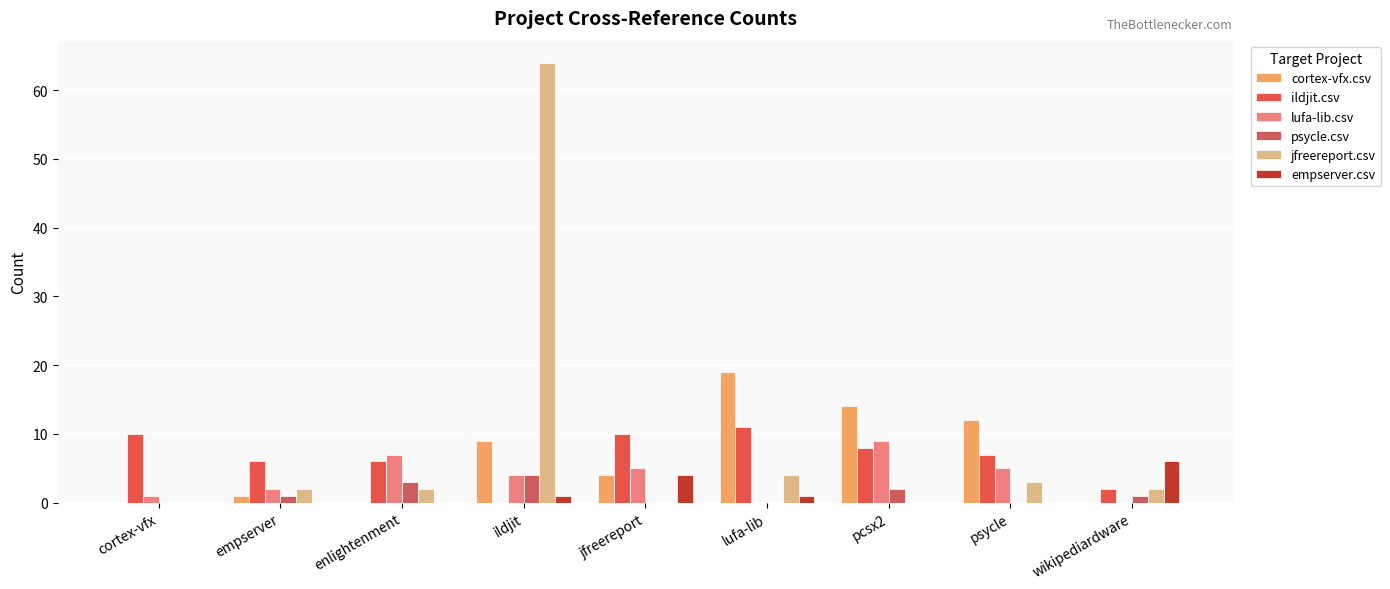

Which series changed the most between cortex-vfx and jfreereport?

cortex-vfx.csv